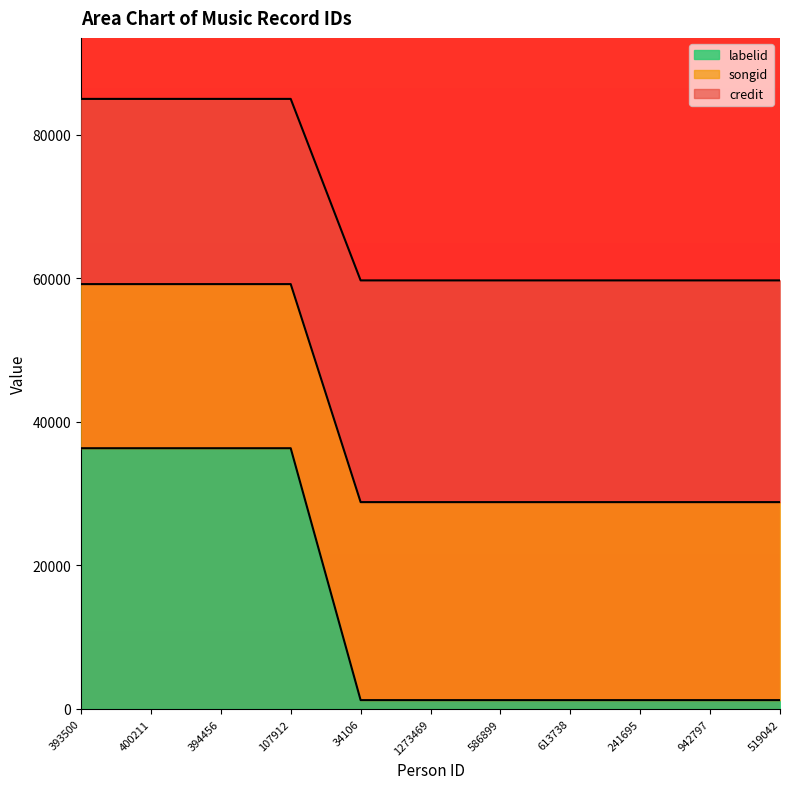

What is the highest value of the labelid series?

36314.0